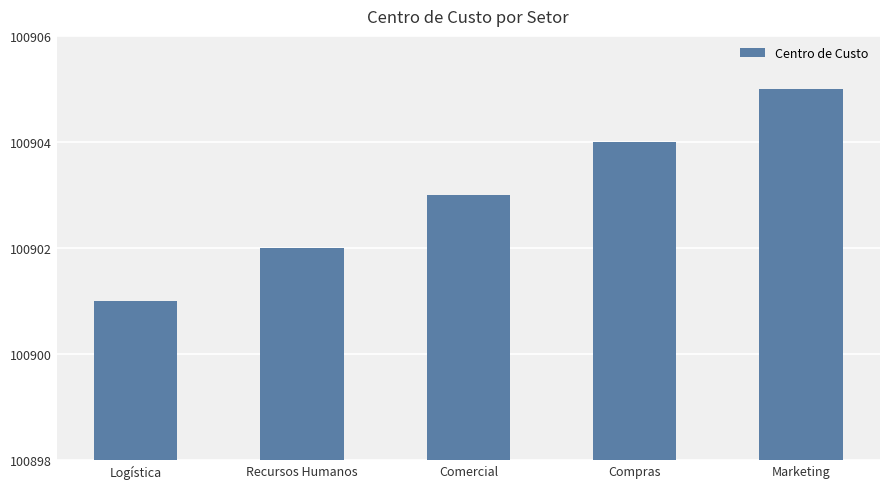

Approximately how many times larger is the value at Recursos Humanos compared to Compras?

1.0